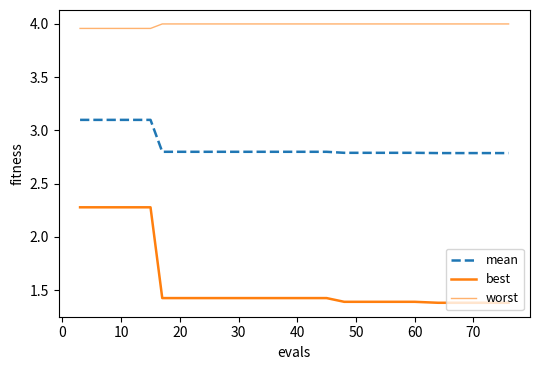

List the series in order of their peak value, highest first.

worst, mean, best